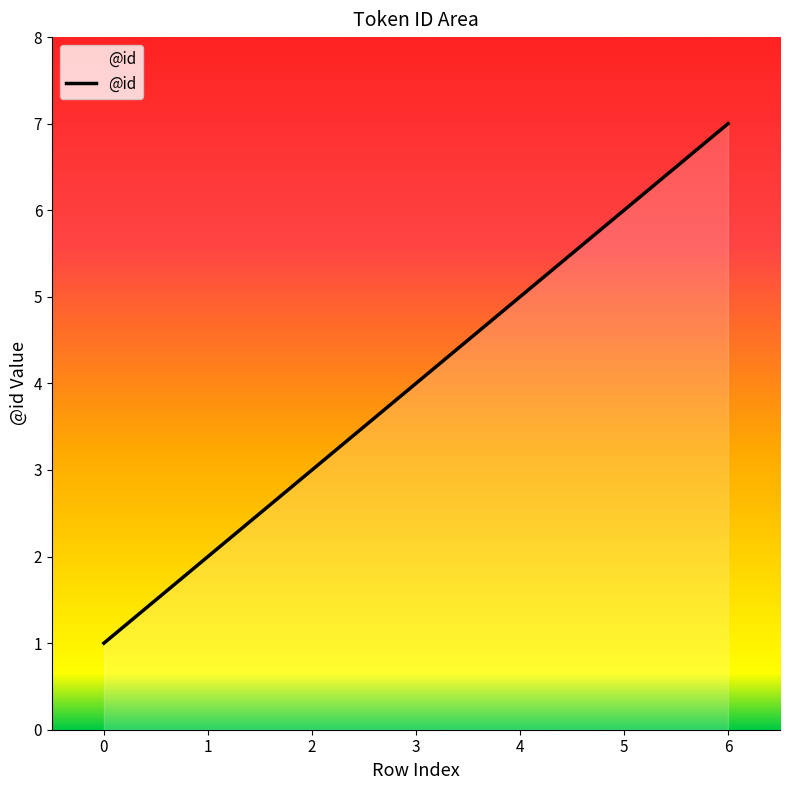

Reading left to right, what are all the values shown in this chart?

1	2	3	4	5	6	7